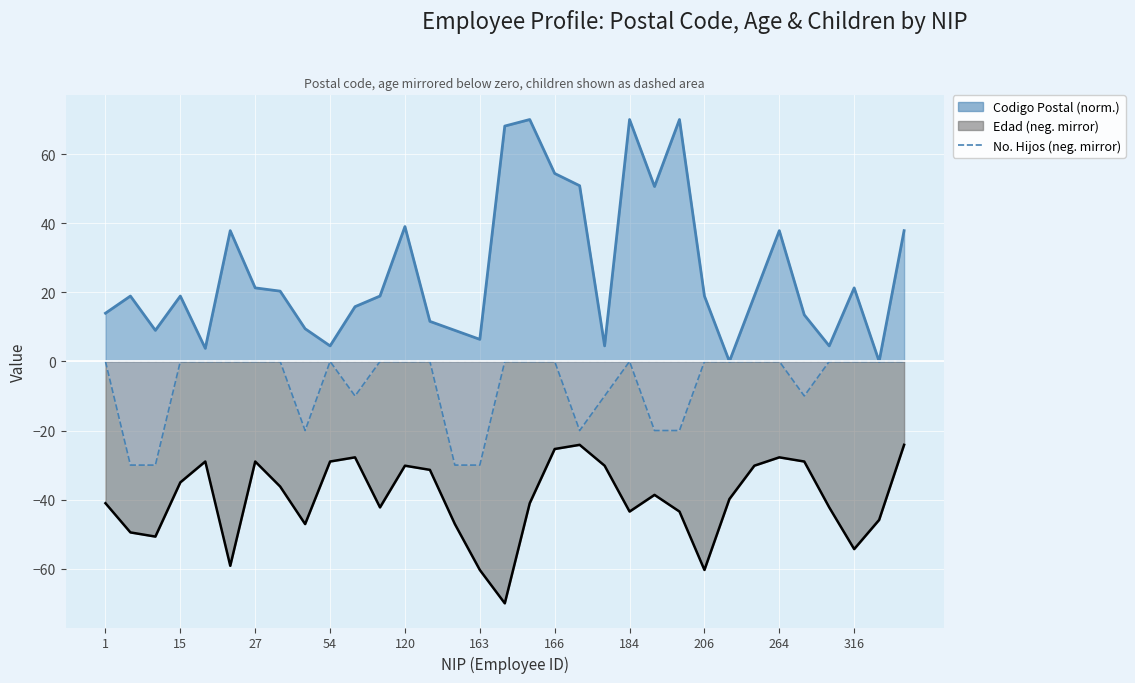

What is the difference between the Codigo Postal values at 155 and 264?

28.9